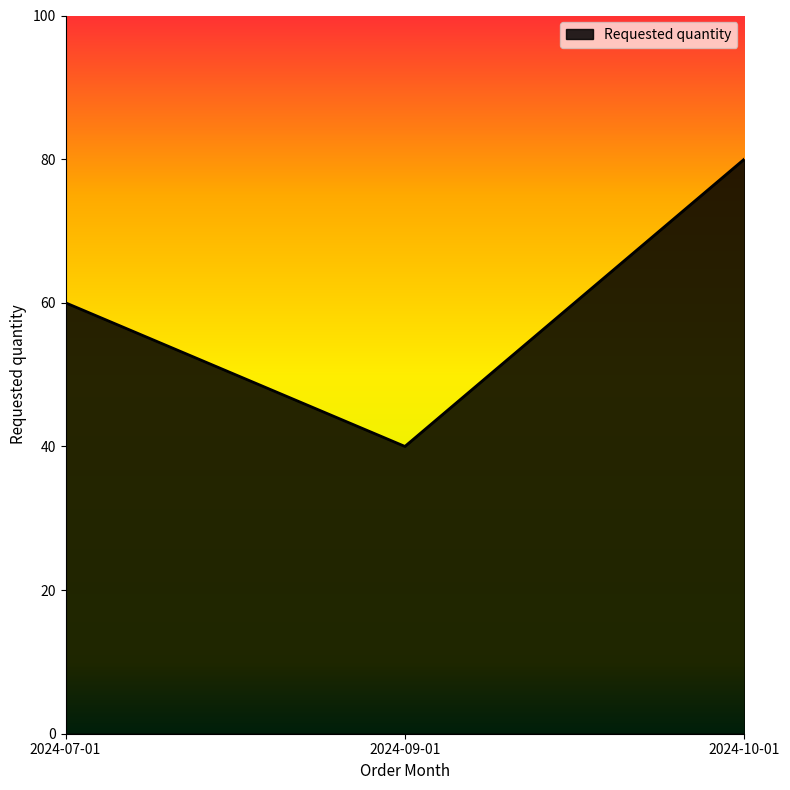

What is the sum of the values at 2024-07-01 and 2024-10-01?

140